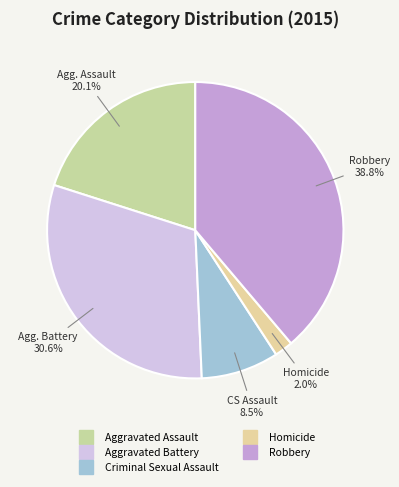

To the nearest percent, what is the combined percentage of Robbery and Aggravated Assault?

59%